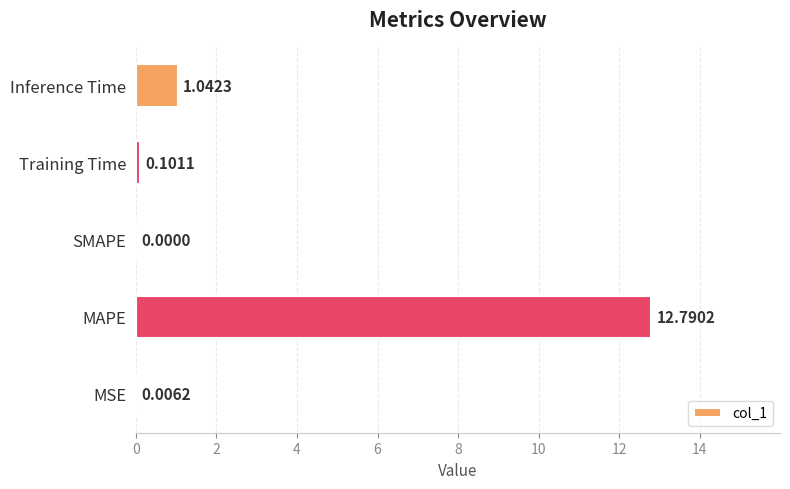

Which label corresponds to the largest value in the chart?

MAPE